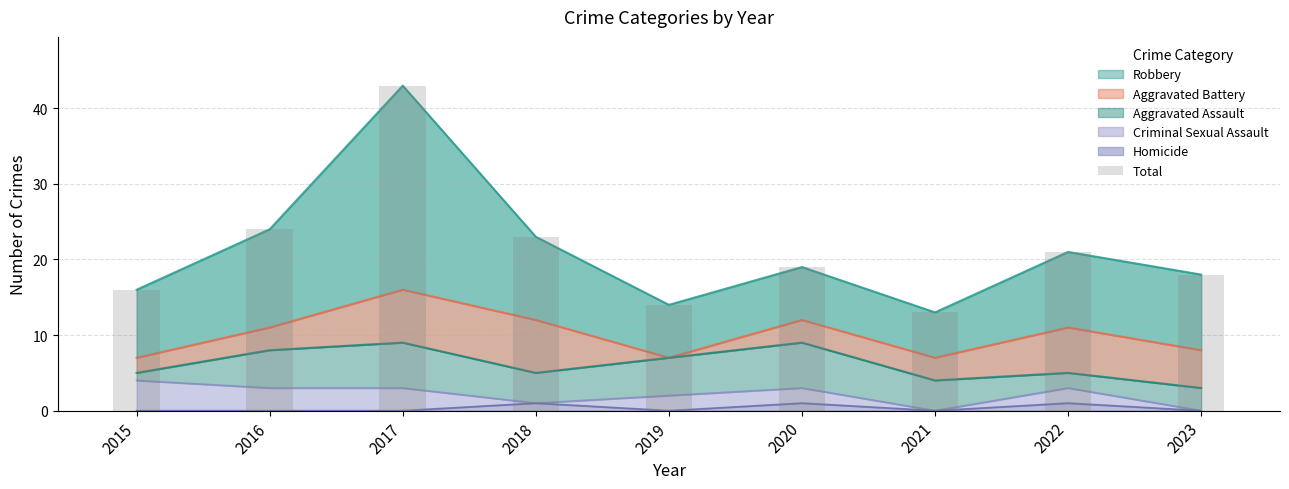

What is the greatest value displayed?

43